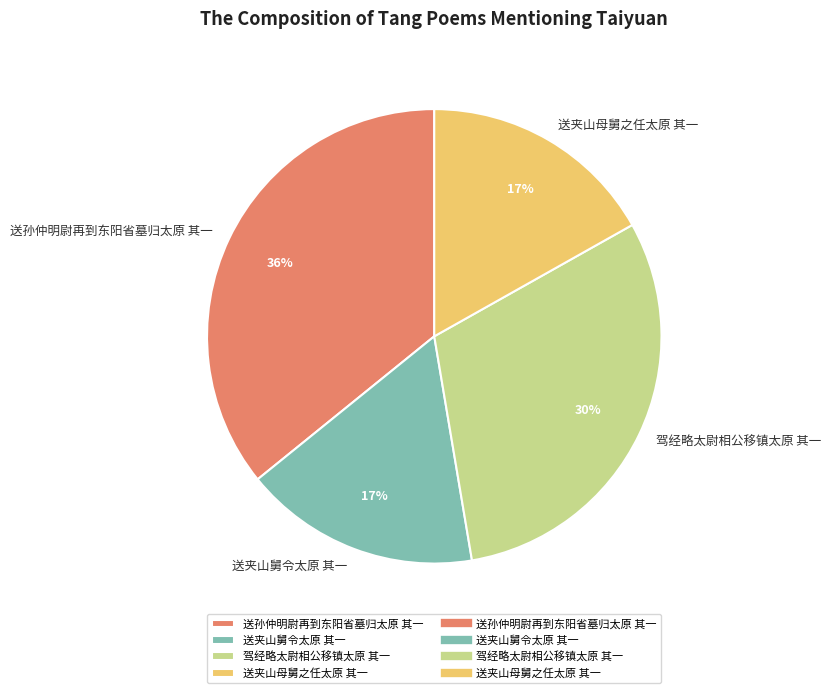

Which has a higher value, 驾经略太尉相公移镇太原 其一 or 送夹山舅令太原 其一?

驾经略太尉相公移镇太原 其一